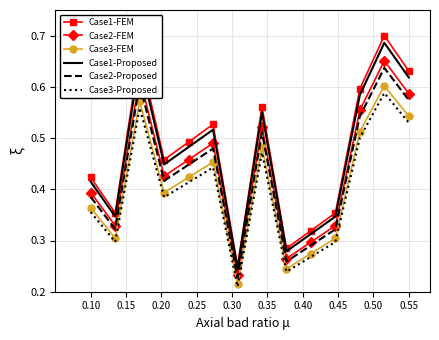

Which series has the largest range (max minus min)?

Case1-FEM